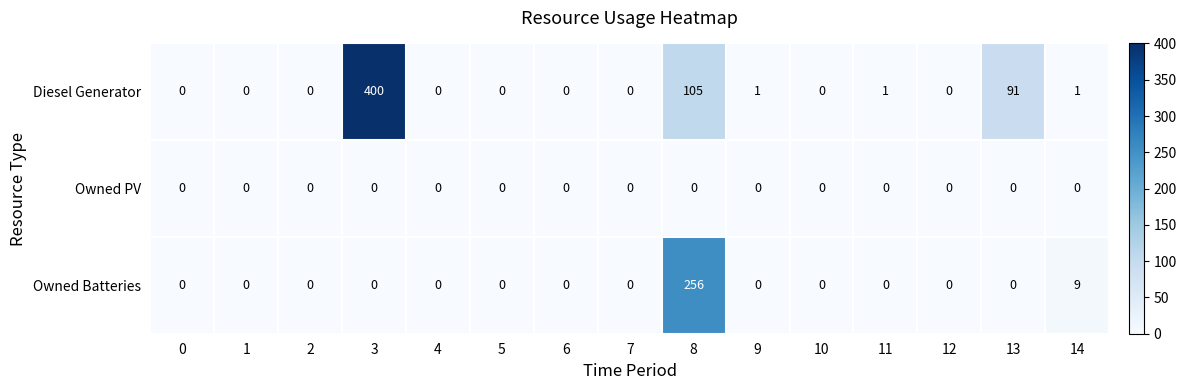

List the series in order of their overall mean, highest first.

Diesel Generator, Owned Batteries, Owned PV